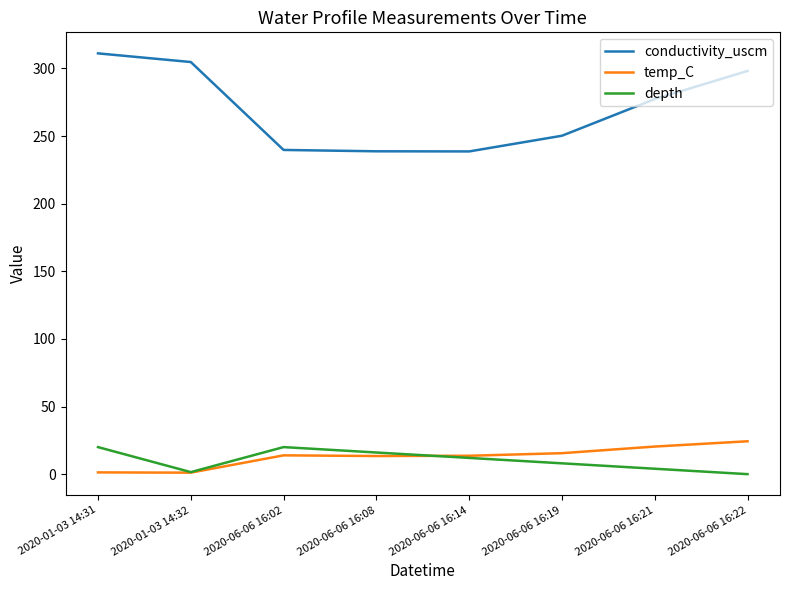

Which category has the highest value in the conductivity_uscm series?

2020-01-03 14:31